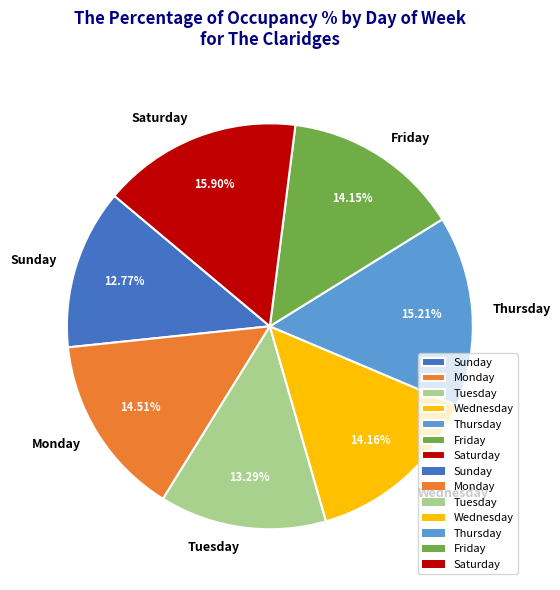

To the nearest percent, what is the difference between the largest and smallest slice percentages?

3%